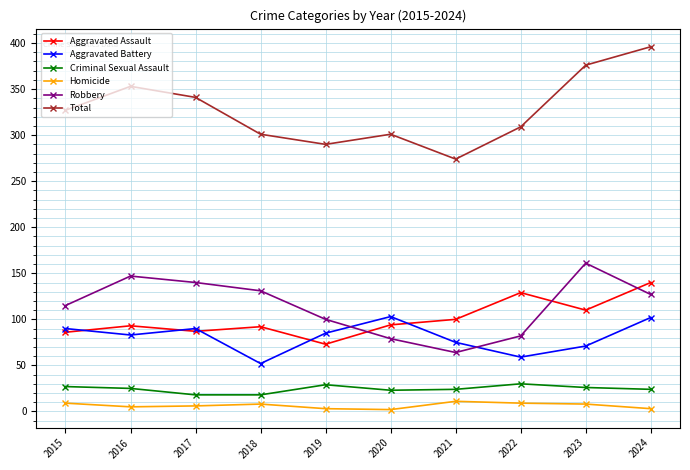

How many data points does each series have?

10